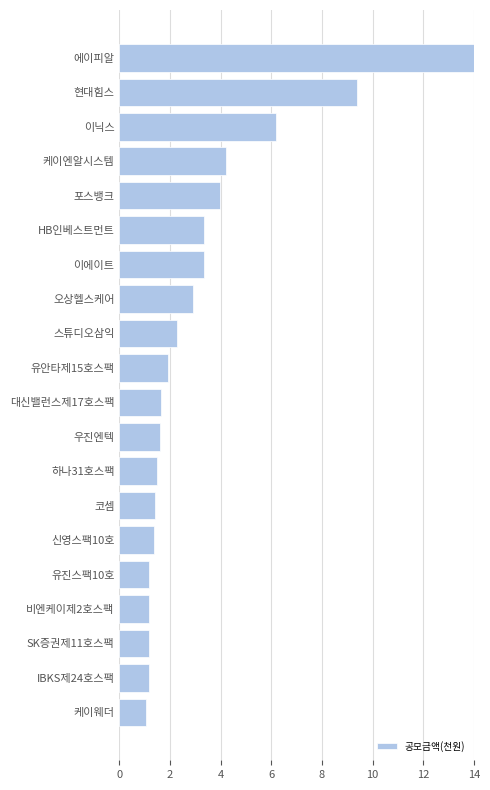

Count the number of data series in this chart.

1